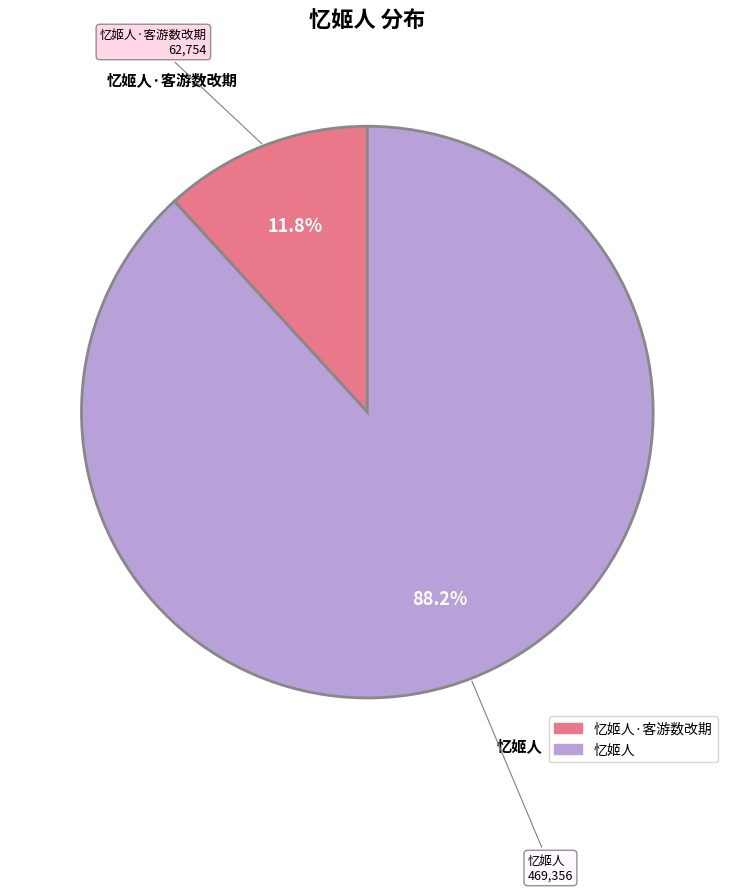

Is there a majority slice in this chart?

Yes